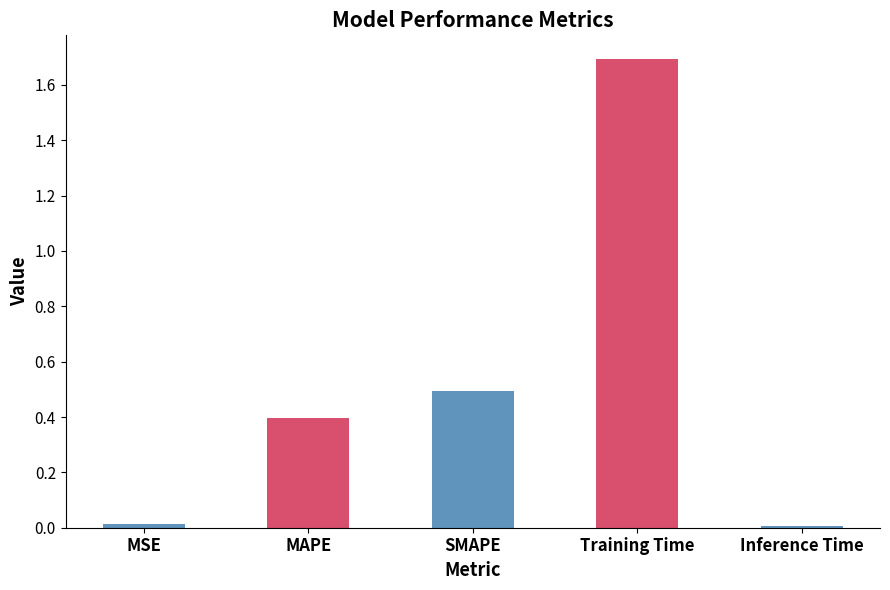

Are the bars grouped side by side (vs. stacked)?

No